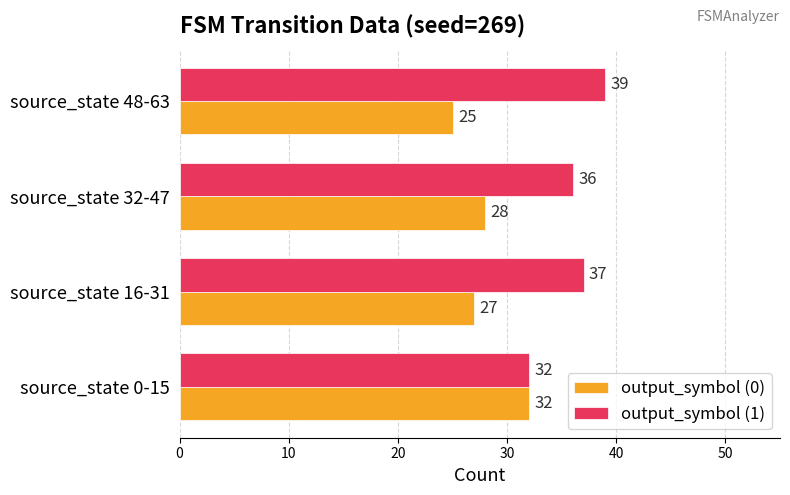

What is the minimum value shown in the chart?

25